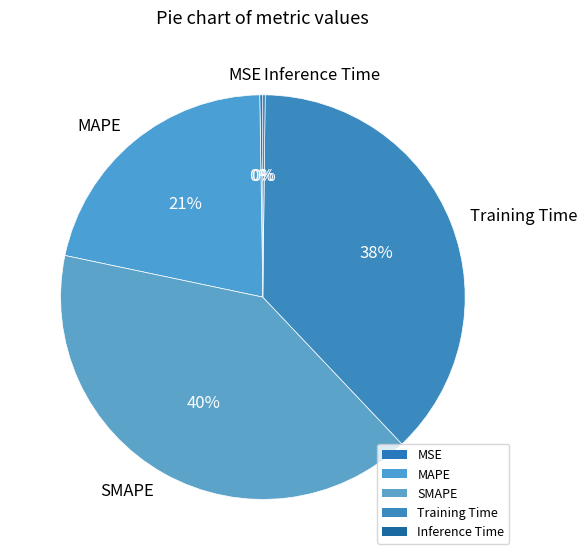

Is there any slice that represents more than half of the pie?

No